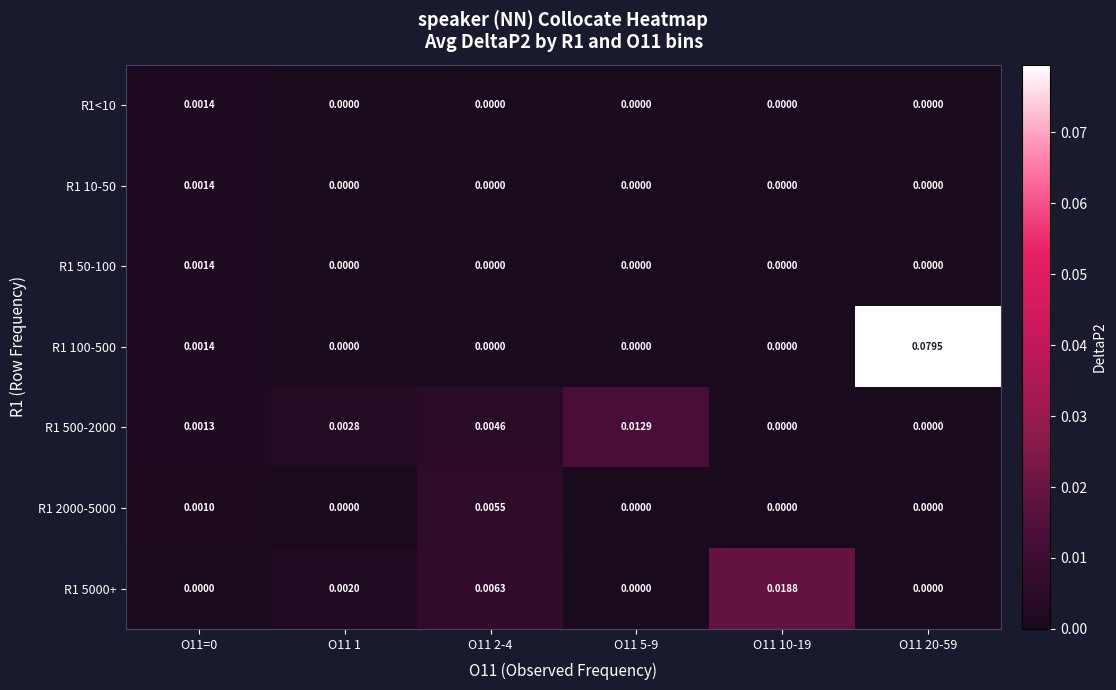

Is the value of R1 2000-5000 at O11=0 greater than the value of R1 10-50 at O11=0?

No